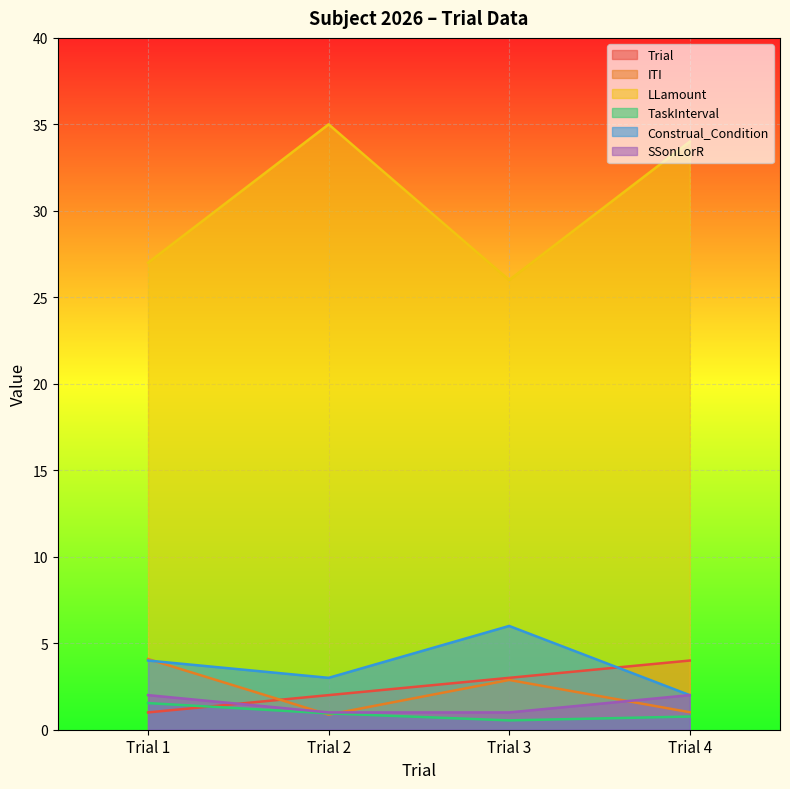

True or false: LLamount has more than 0 points higher than both neighbors.

True